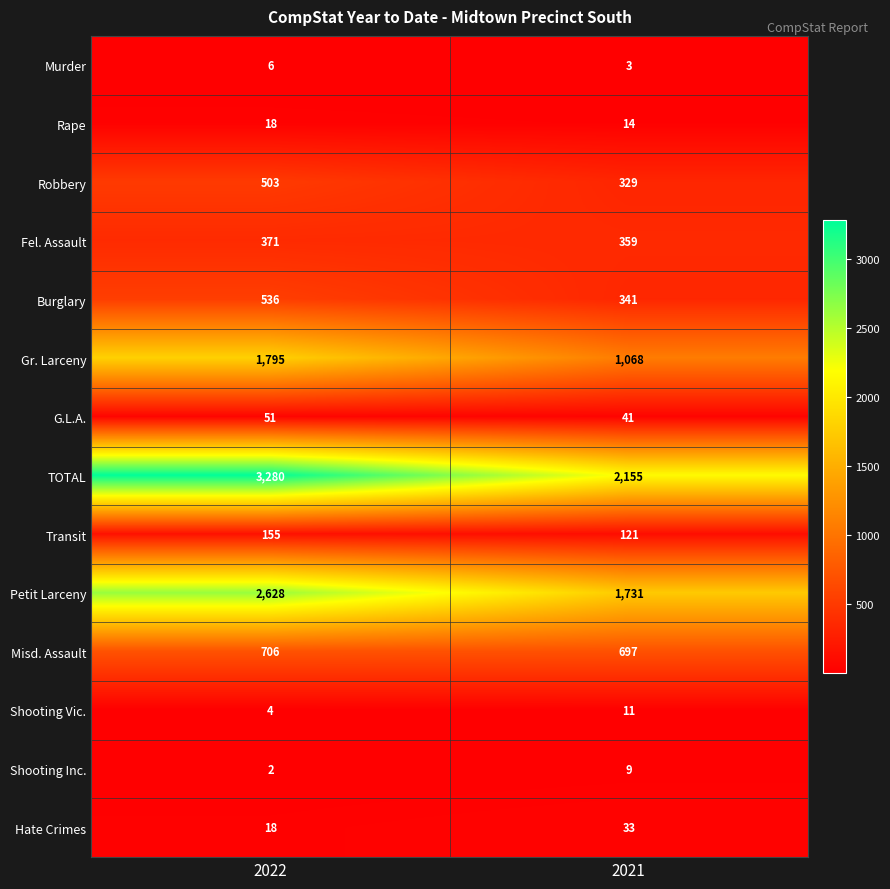

Read the Shooting Inc. value at 2021.

9